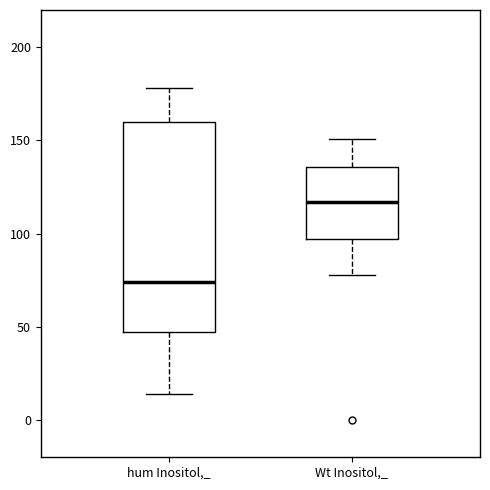

Reading left to right, transcribe this box plot: for each box, give where its median line is, the range the box spans, and where its two whiskers end, as read against the y-axis. The values are not printed on the chart, so give them approximately, as read against the axis.

hum Inositol,_: median 75, box 45 to 160, whiskers 15 to 180
Wt Inositol,_: median 115, box 95 to 135, whiskers 80 to 150